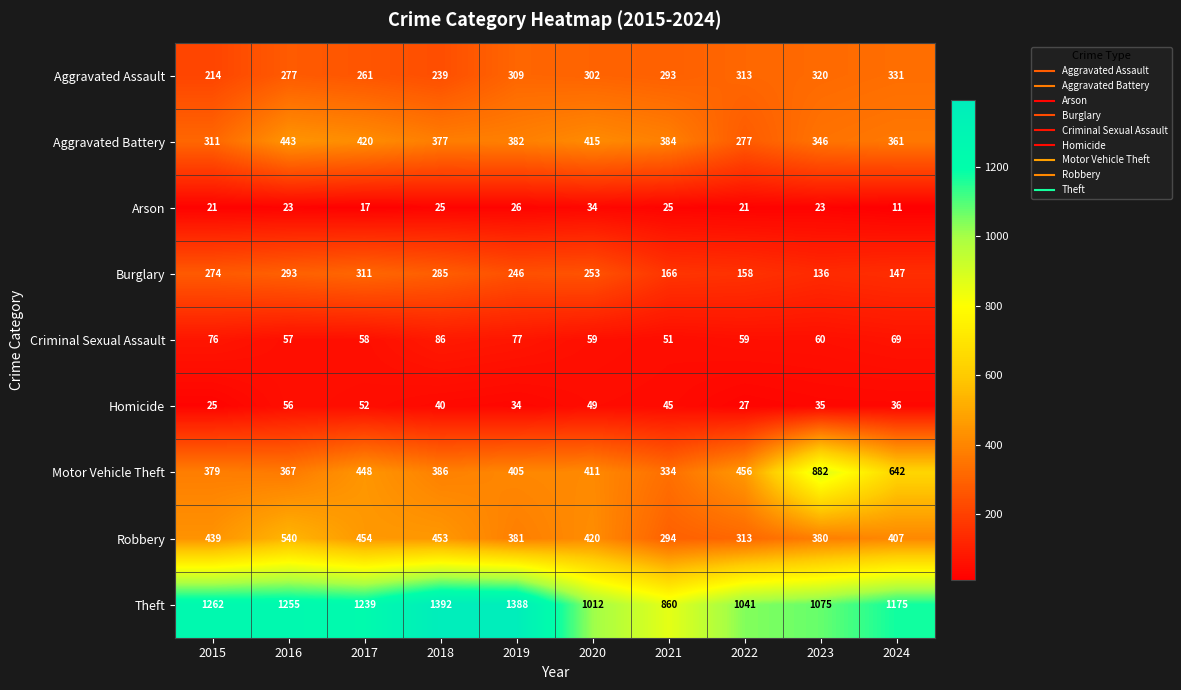

Rank the series by their maximum value, from lowest to highest.

Arson, Homicide, Criminal Sexual Assault, Burglary, Aggravated Assault, Aggravated Battery, Robbery, Motor Vehicle Theft, Theft